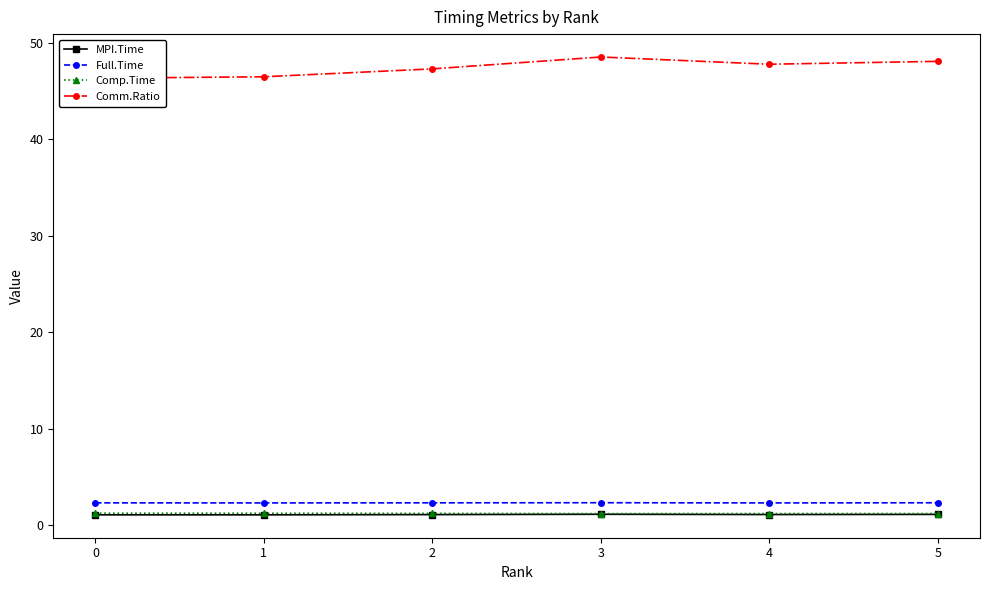

What is the value of the MPI.Time point at the 2nd from the left?

1.1